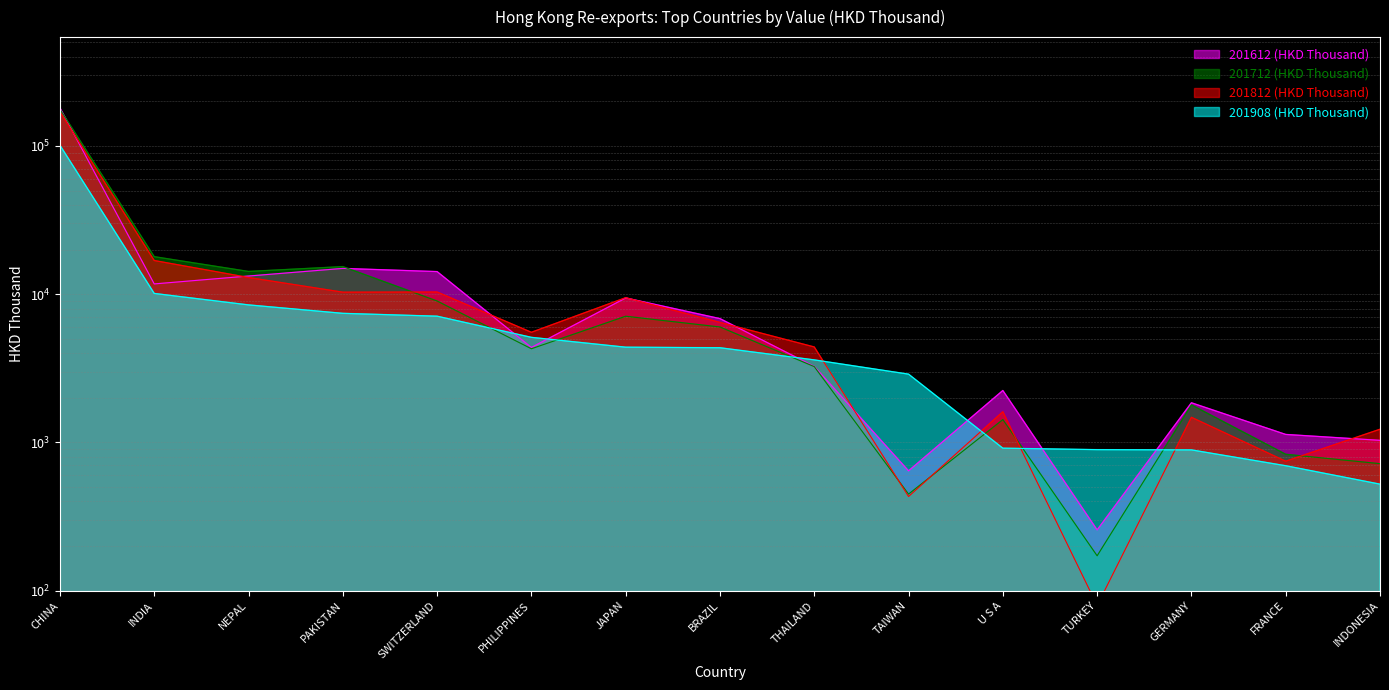

How many times do 201712 (HKD Thousand) and 201812 (HKD Thousand) cross each other?

5